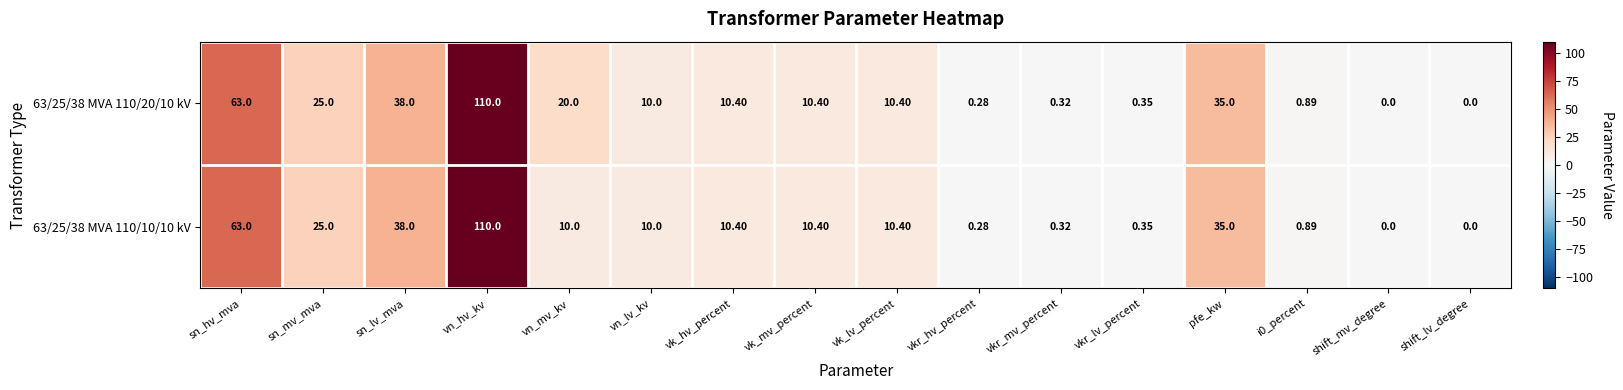

Which category has the highest value in the 63/25/38 MVA 110/20/10 kV series?

vn_hv_kv